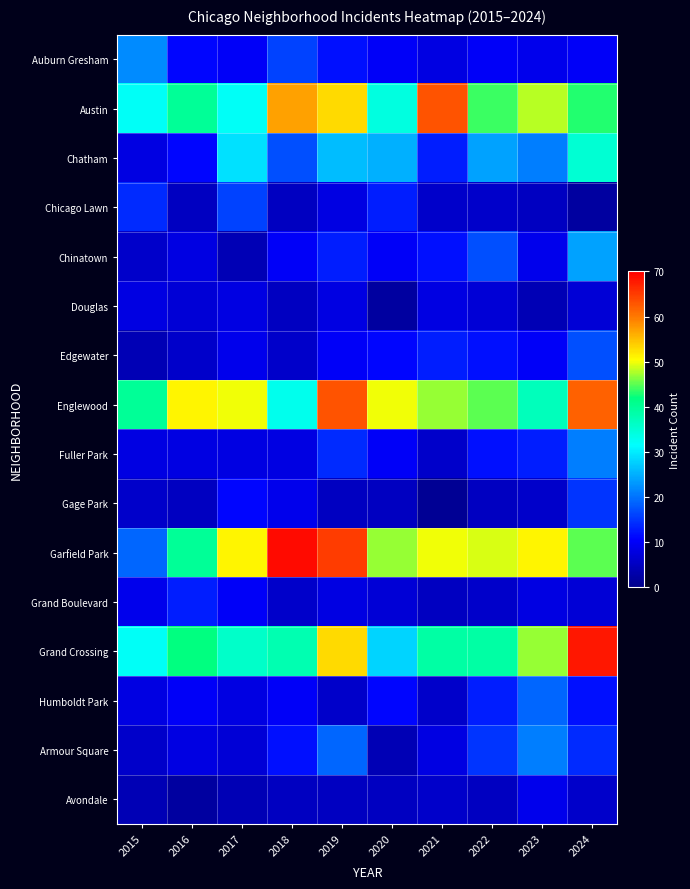

Reading right to left, transcribe all the data shown in this chart.

Auburn Gresham: 2024=10	2023=9	2022=10	2021=8	2020=10	2019=12	2018=16	2017=10	2016=11	2015=22
Austin: 2024=43	2023=48	2022=44	2021=63	2020=34	2019=53	2018=57	2017=32	2016=40	2015=32
Chatham: 2024=35	2023=21	2022=24	2021=13	2020=25	2019=26	2018=17	2017=29	2016=11	2015=8
Chicago Lawn: 2024=2	2023=5	2022=6	2021=6	2020=13	2019=8	2018=5	2017=16	2016=5	2015=14
Chinatown: 2024=24	2023=9	2022=17	2021=12	2020=10	2019=13	2018=10	2017=4	2016=8	2015=6
Douglas: 2024=7	2023=4	2022=7	2021=8	2020=2	2019=8	2018=5	2017=8	2016=7	2015=8
Edgewater: 2024=17	2023=10	2022=12	2021=13	2020=11	2019=10	2018=6	2017=9	2016=6	2015=4
Englewood: 2024=62	2023=37	2022=45	2021=47	2020=50	2019=63	2018=33	2017=50	2016=51	2015=40
Fuller Park: 2024=21	2023=13	2022=12	2021=6	2020=10	2019=14	2018=8	2017=8	2016=8	2015=8
Gage Park: 2024=15	2023=6	2022=5	2021=1	2020=5	2019=5	2018=9	2017=11	2016=5	2015=6
Garfield Park: 2024=45	2023=51	2022=49	2021=50	2020=47	2019=65	2018=69	2017=51	2016=40	2015=19
Grand Boulevard: 2024=7	2023=8	2022=6	2021=5	2020=7	2019=8	2018=6	2017=10	2016=13	2015=9
Grand Crossing: 2024=68	2023=47	2022=39	2021=39	2020=28	2019=53	2018=38	2017=36	2016=42	2015=32
Humboldt Park: 2024=12	2023=19	2022=13	2021=6	2020=11	2019=6	2018=10	2017=8	2016=10	2015=8
Armour Square: 2024=14	2023=21	2022=15	2021=8	2020=4	2019=19	2018=12	2017=7	2016=8	2015=6
Avondale: 2024=6	2023=9	2022=5	2021=6	2020=5	2019=5	2018=5	2017=4	2016=2	2015=4